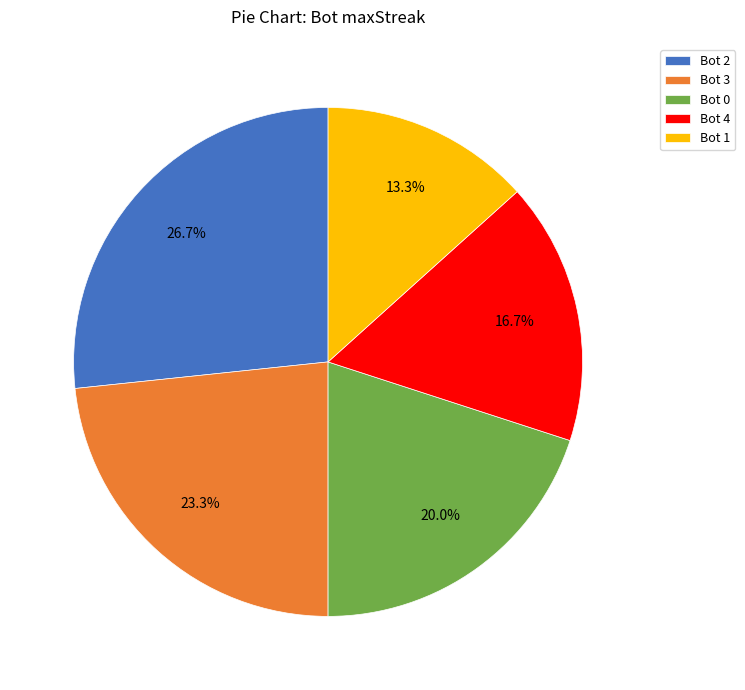

Count the number of slices in the pie.

5